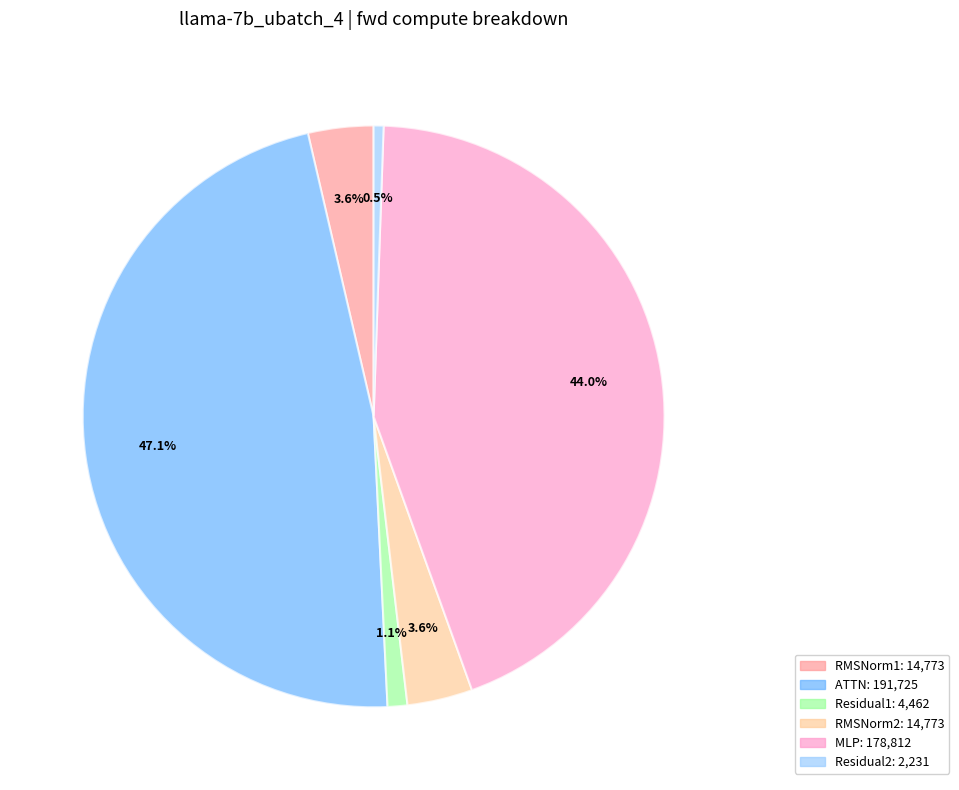

What percentage is NOT represented by MLP?

56.0%